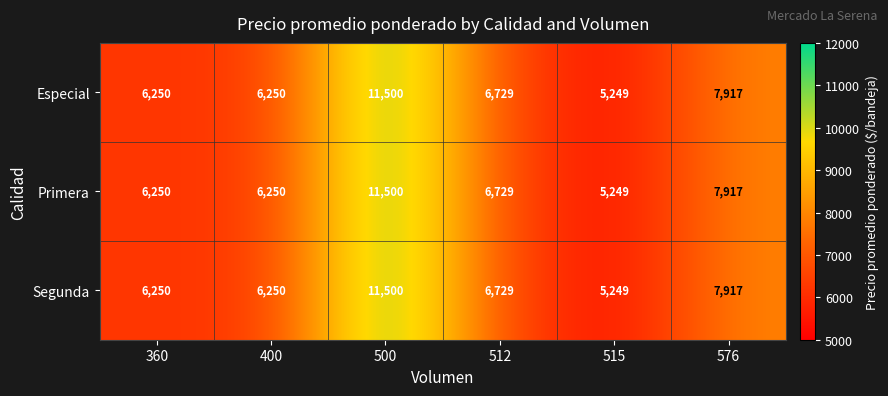

What is the difference between the maximum and minimum values in the Especial series?

6251